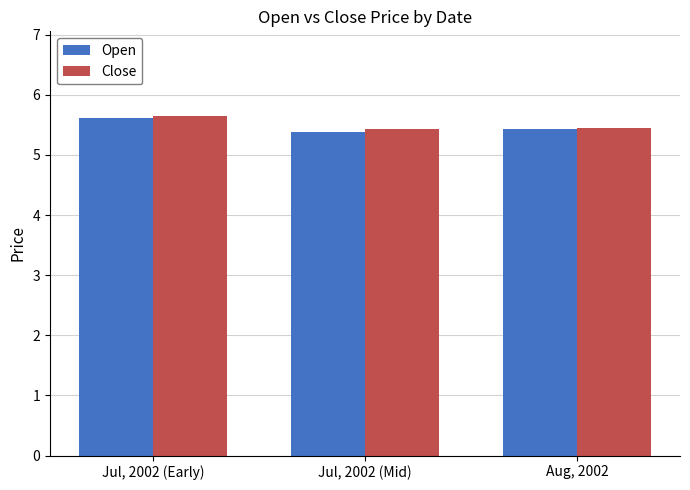

What is the label of the 3rd bar from the left?

Aug, 2002